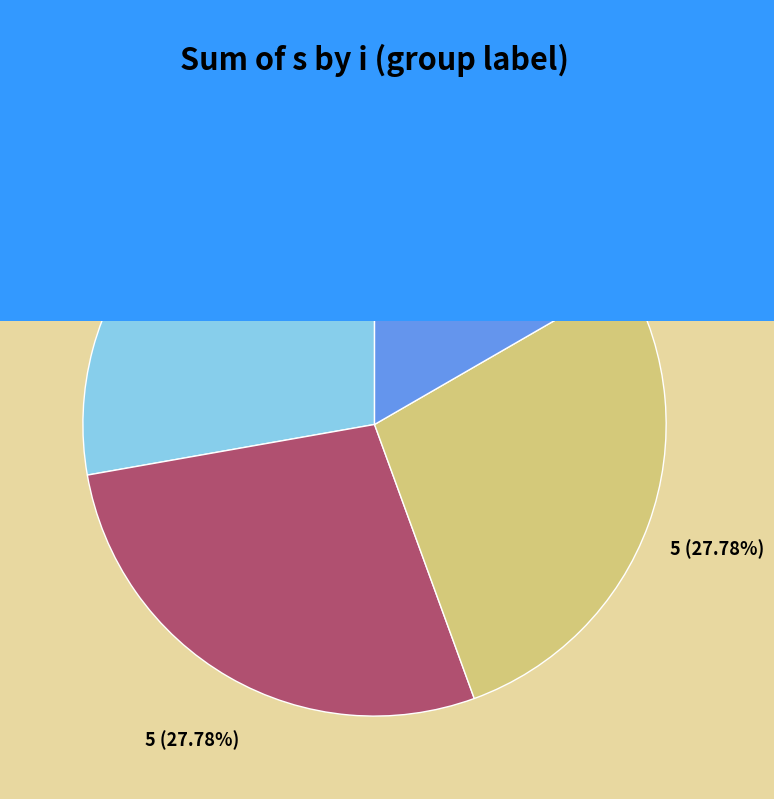

To the nearest percent, what is the average slice percentage?

25%